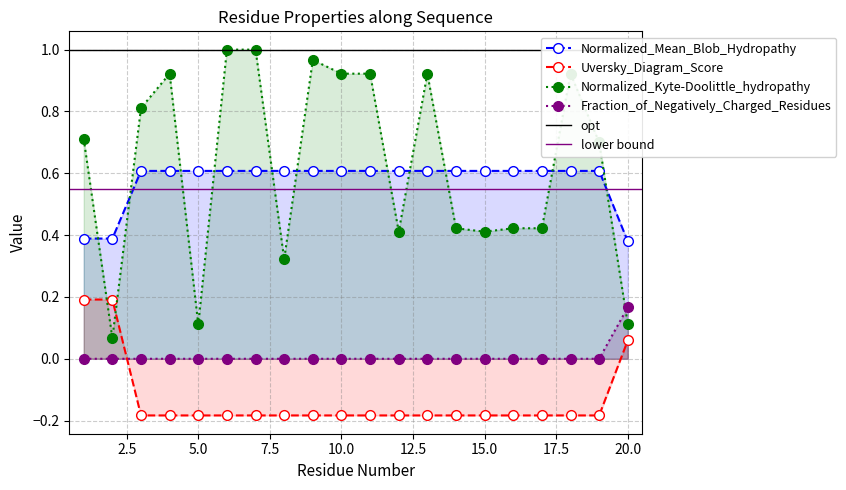

Where do Fraction_of_Negatively_Charged_Residues and Normalized_Kyte-Doolittle_hydropathy first cross each other?

19 and 20